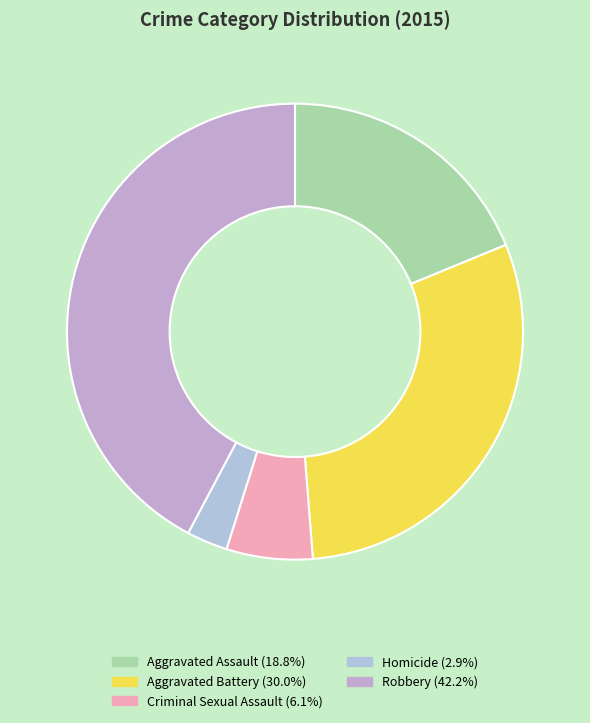

How many slices are in this pie chart?

5